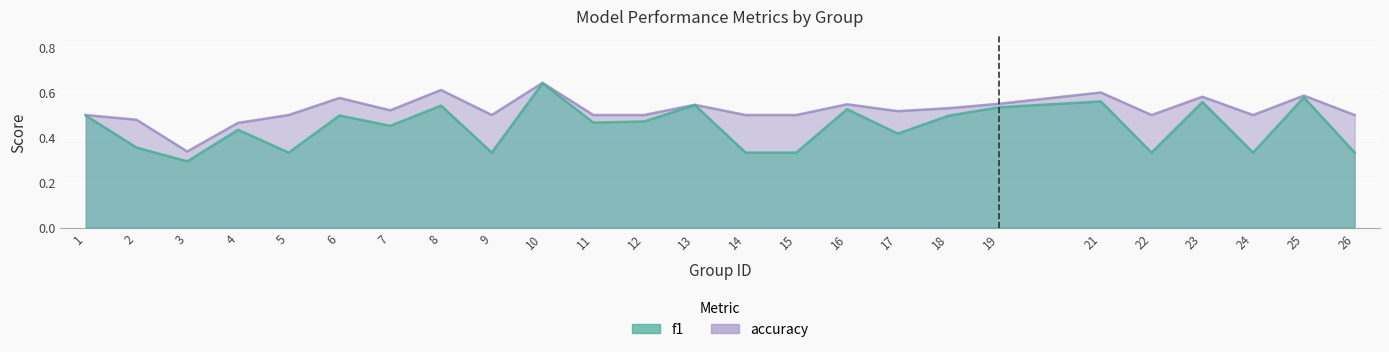

How many accuracy values are between 0 and 1?

25